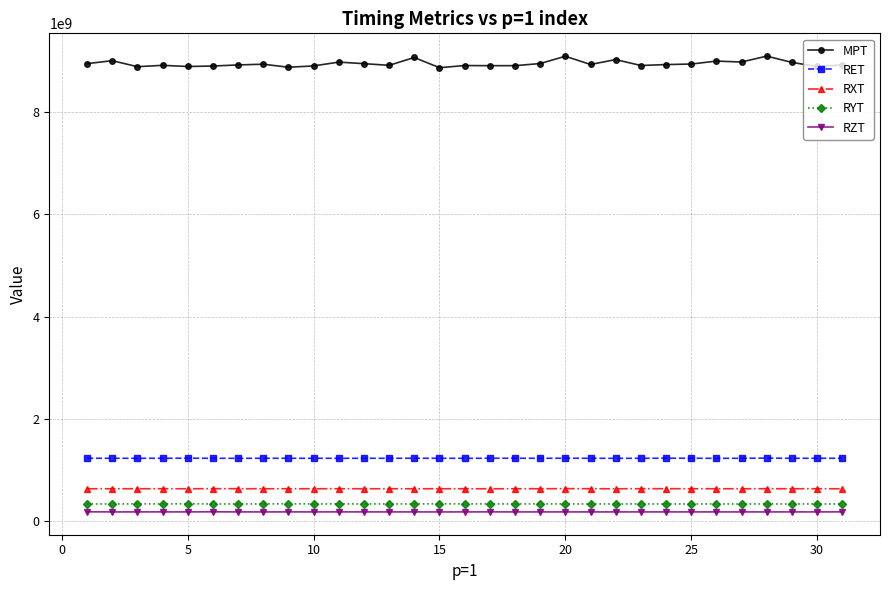

What is the difference between the maximum and minimum values in the RET series?

4099803